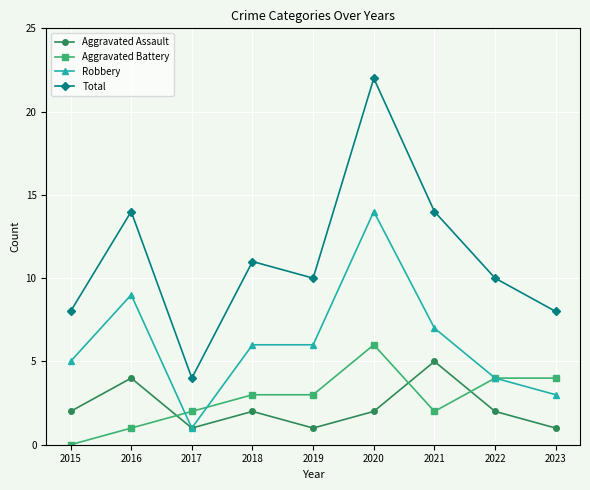

Rank the series at 2016 from lowest to highest value.

Aggravated Battery, Aggravated Assault, Robbery, Total